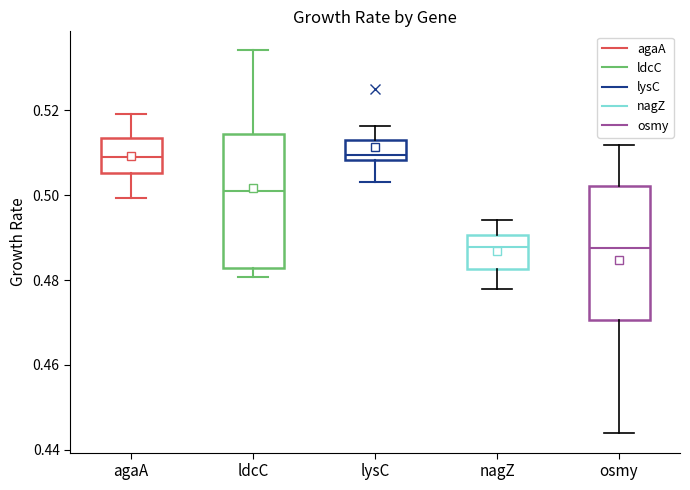

Where is the upper edge of the box for agaA on the y-axis? The values are not printed on the chart, so give them approximately, as read against the axis.

0.514